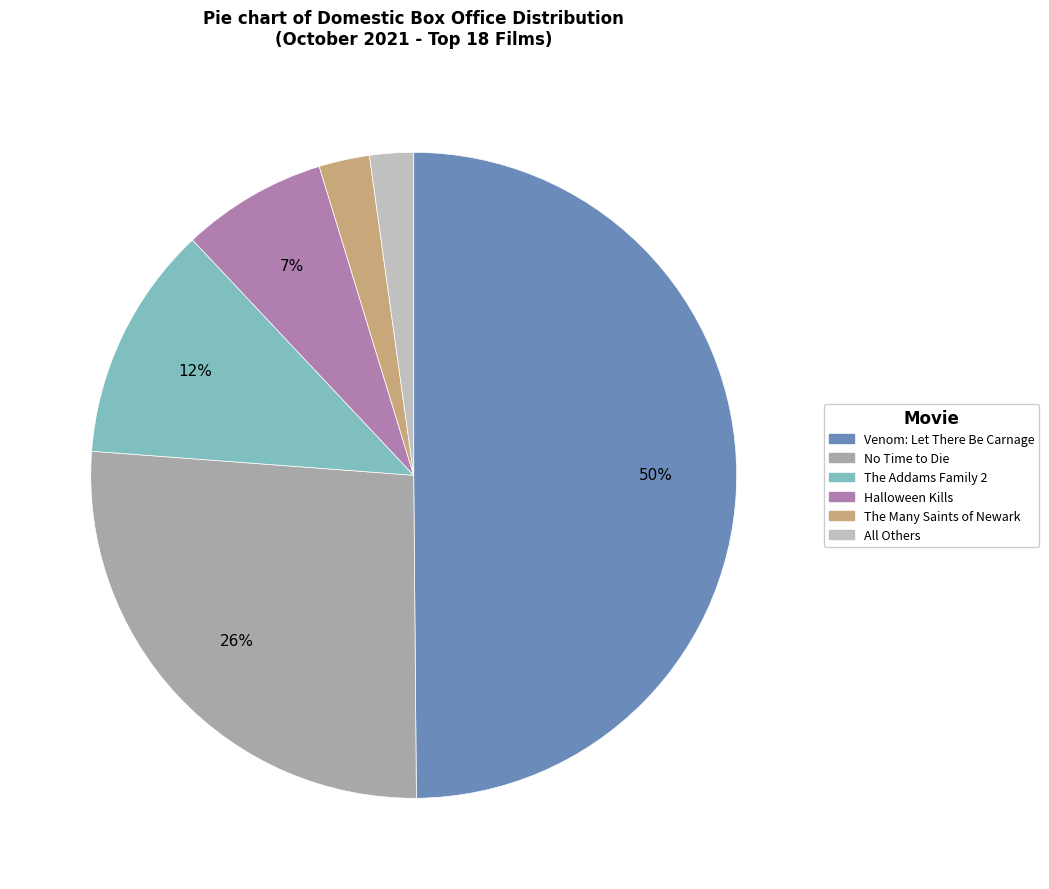

Is The Addams Family 2 the majority of the pie?

No